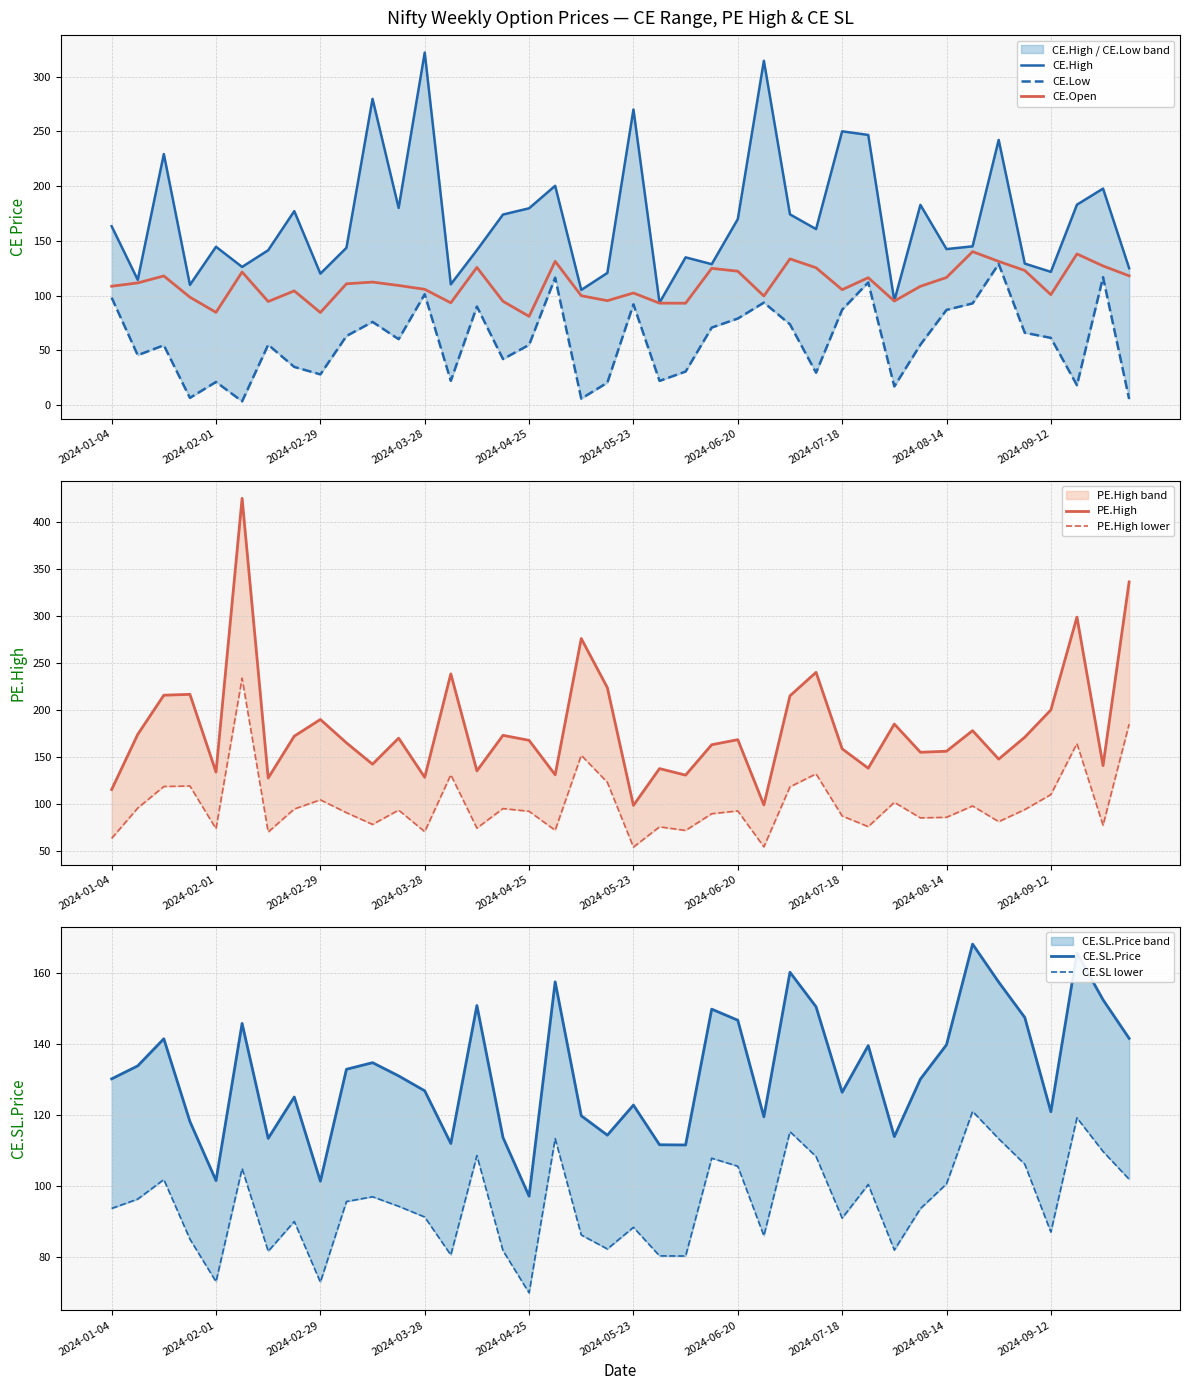

At which label is CE.Low closest to 66?

2024-09-05